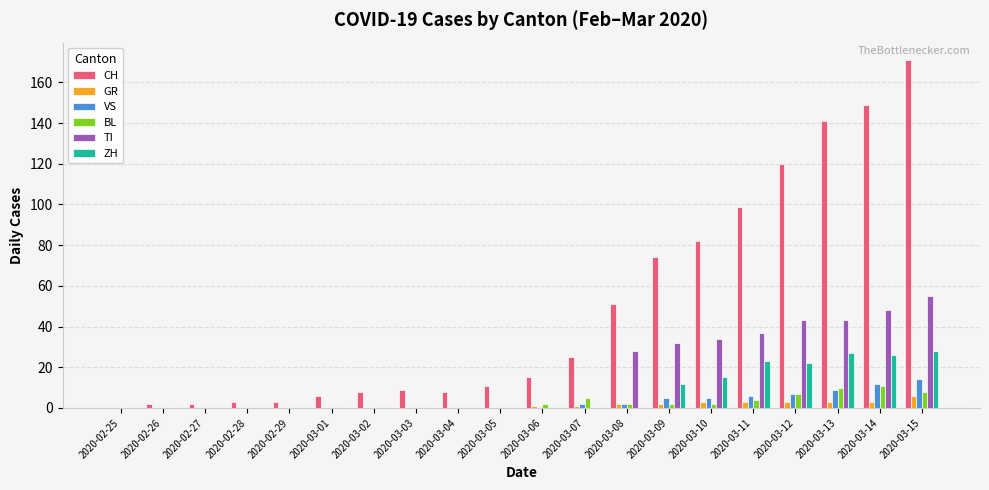

Is the value of CH at 2020-03-09 greater than the value of GR at 2020-03-07?

Yes